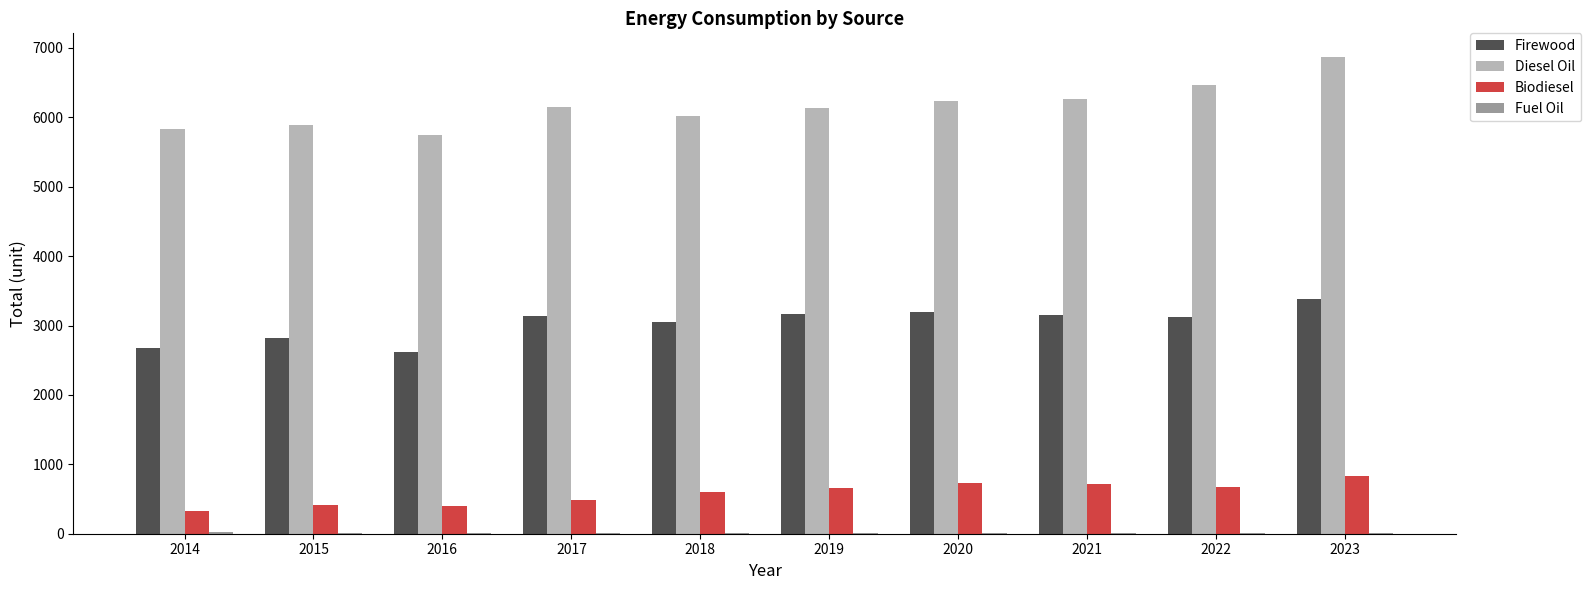

What is the average value of the Biodiesel series?

585.9